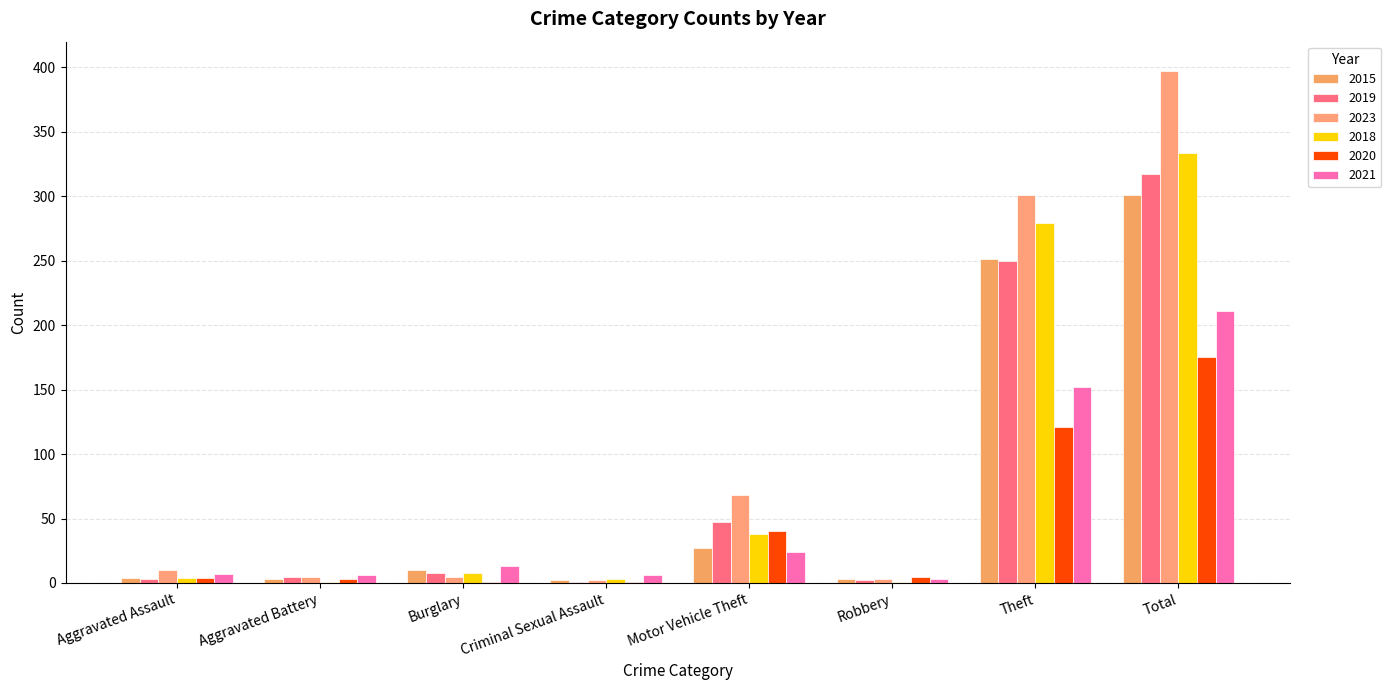

What is the label of the 7th bar from the right?

Aggravated Battery